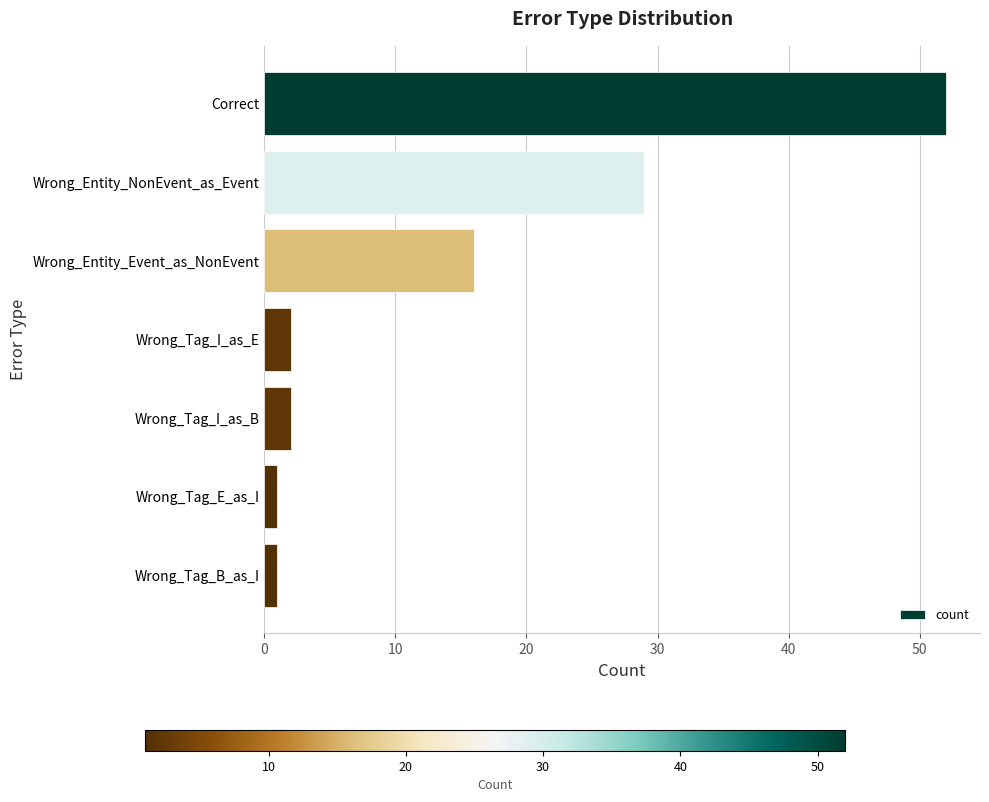

Count the number of data series in this chart.

1